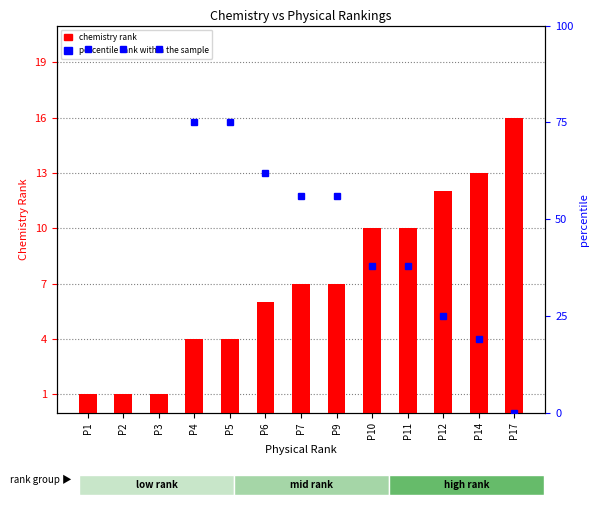

Reading left to right, extract all data points from this chart.

chemistry rank: 1	1	1	4	4	6	7	7	10	10	12	13	16
percentile rank within the sample: 94	94	94	75	75	62	56	56	38	38	25	19	0